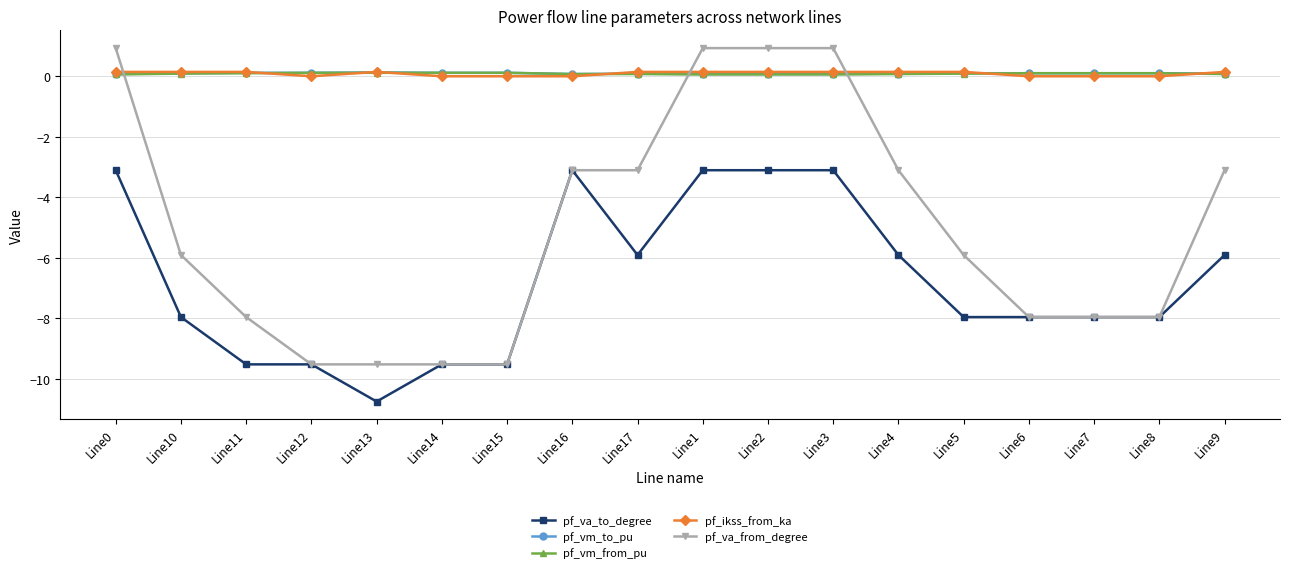

Is the value of pf_va_to_degree at Line8 greater than the value of pf_vm_from_pu at Line10?

No